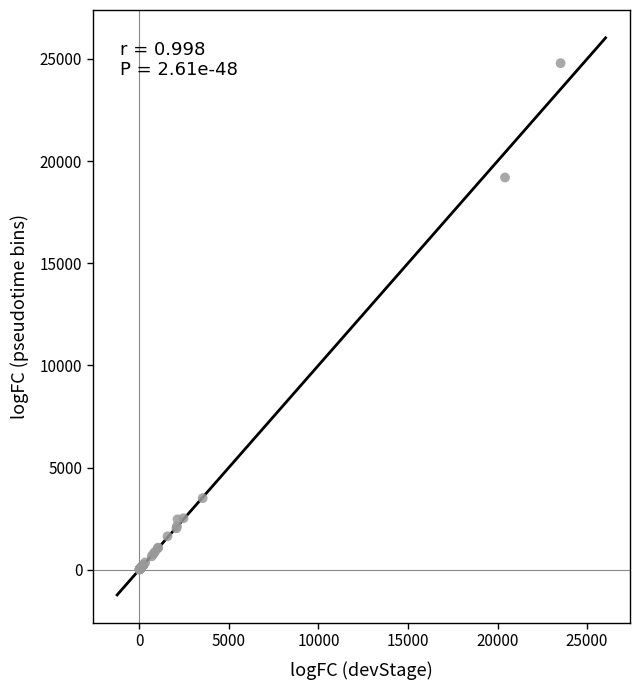

What Y value in the scatter plot is closest to 12397?

19197.6